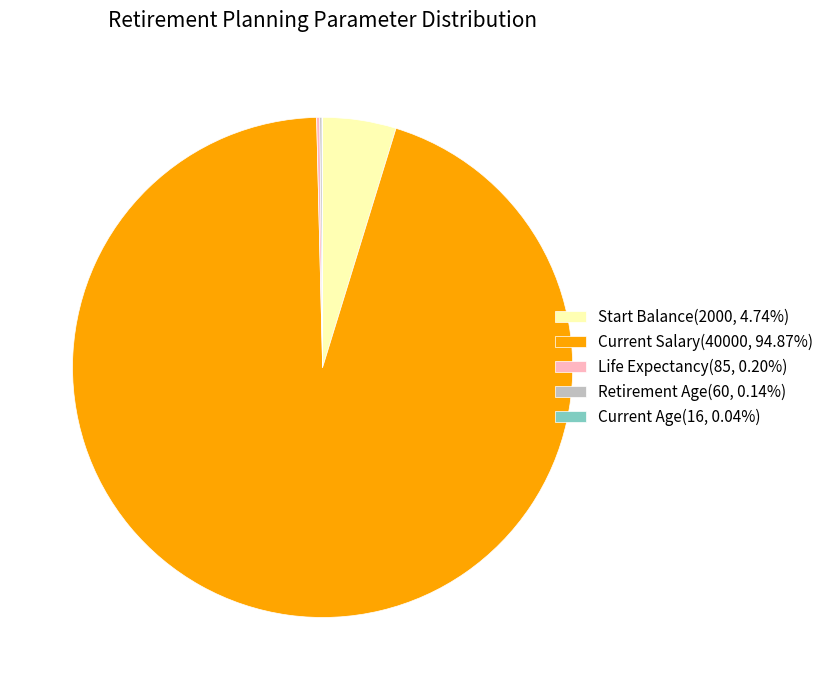

Does any single category account for the majority?

Yes